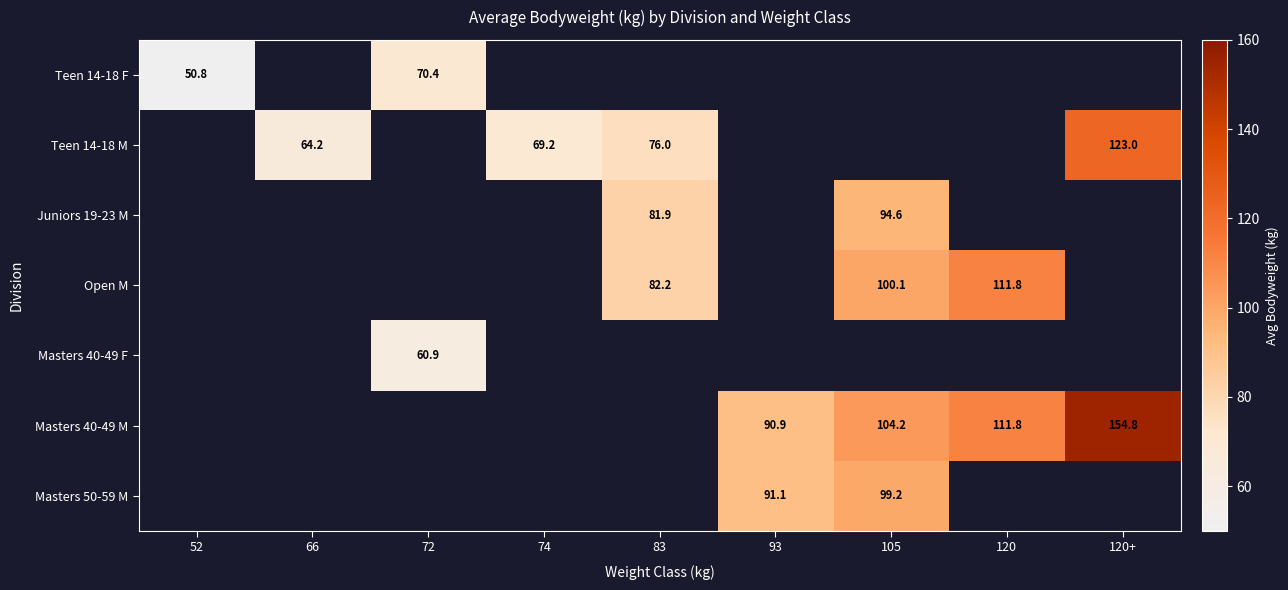

Which has a higher value, 120 or 105?

105